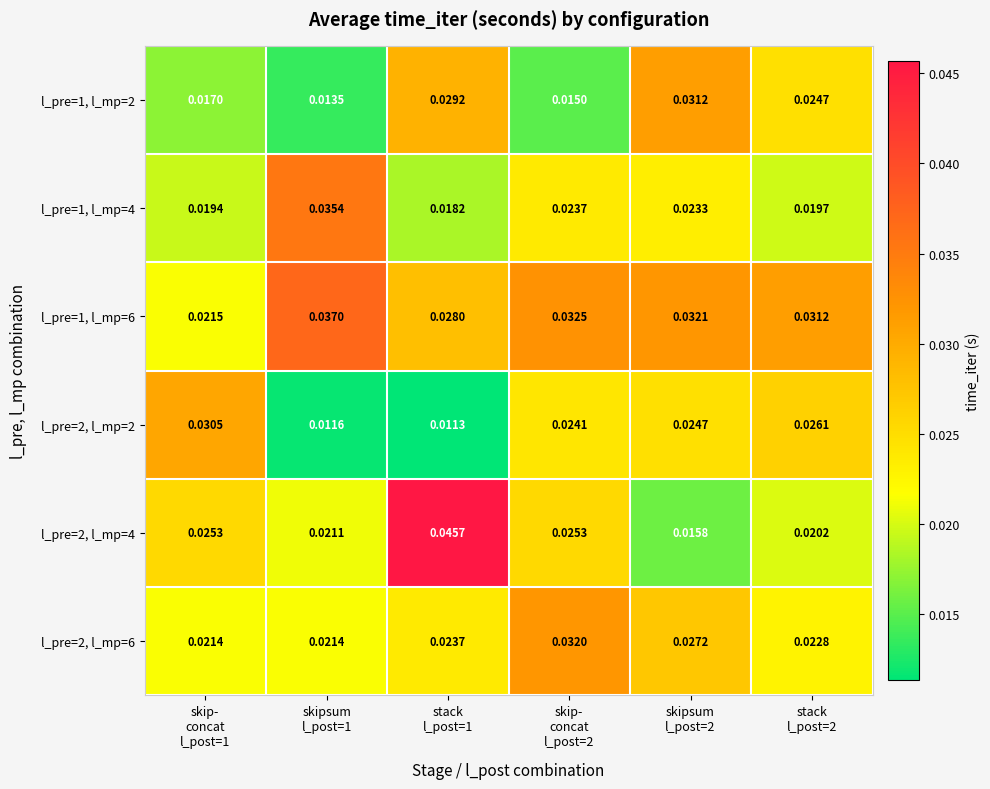

Which series has the largest range (max minus min)?

l_pre=2, l_mp=4